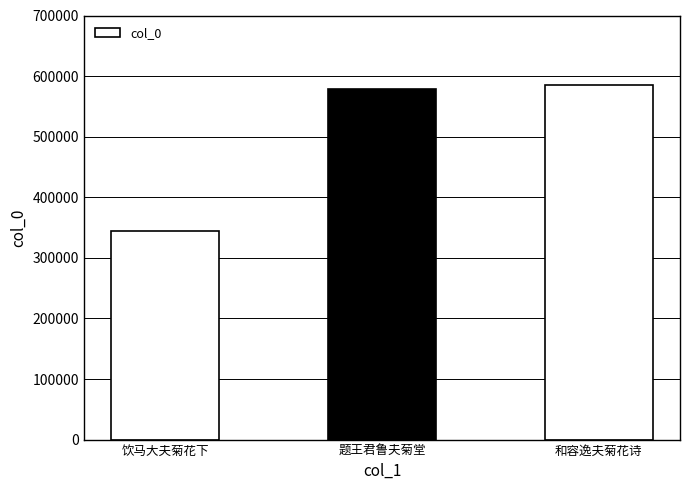

What is the minimum value shown in the chart?

344773